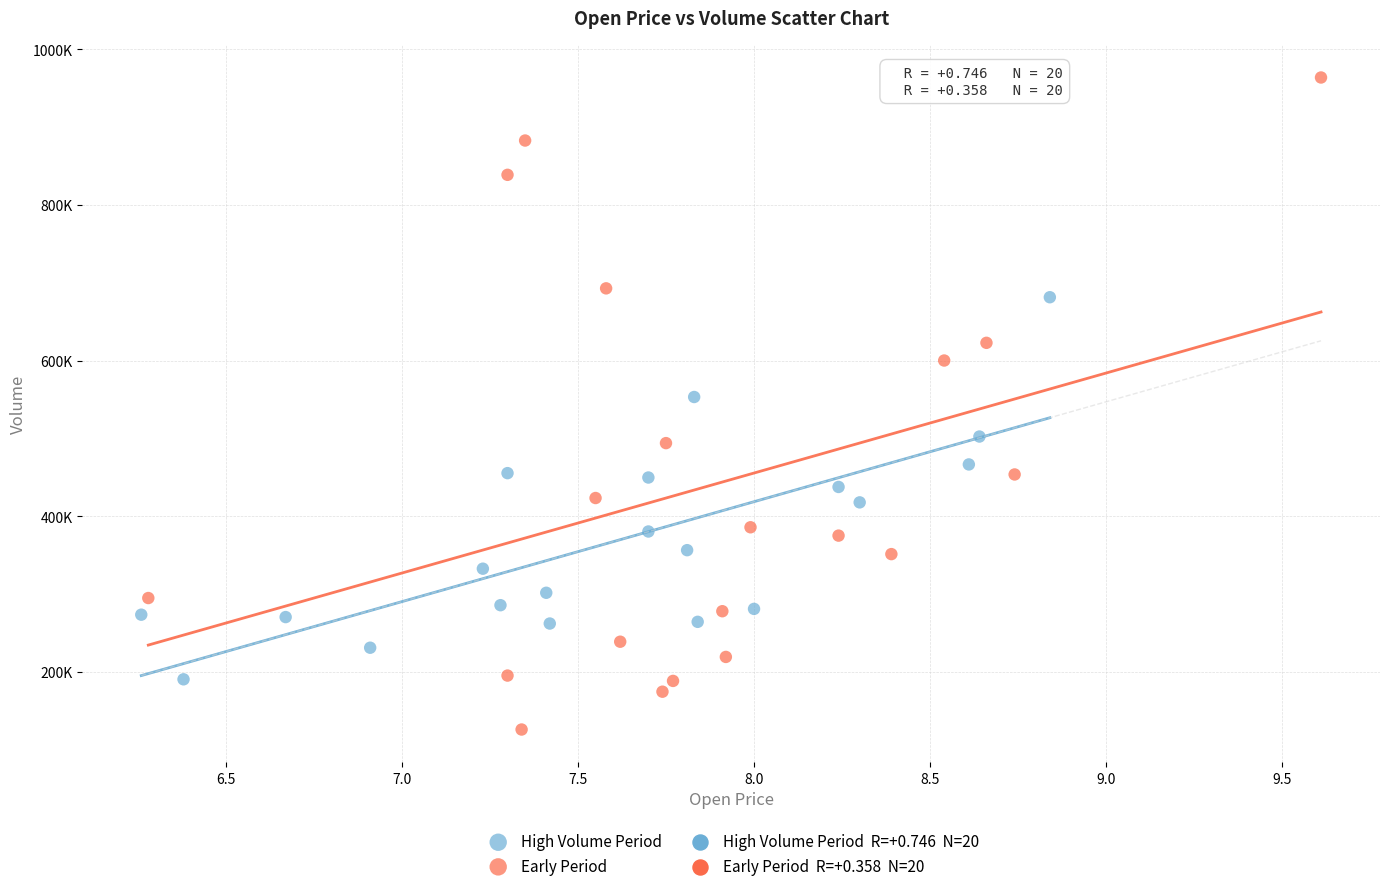

Which series contains the highest Y value?

Early Period